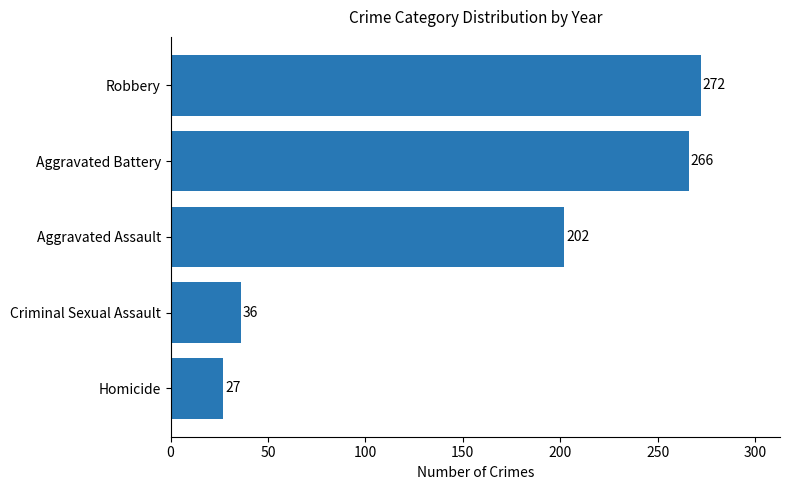

Approximately how many times larger is the value at Aggravated Assault compared to Aggravated Battery?

0.8